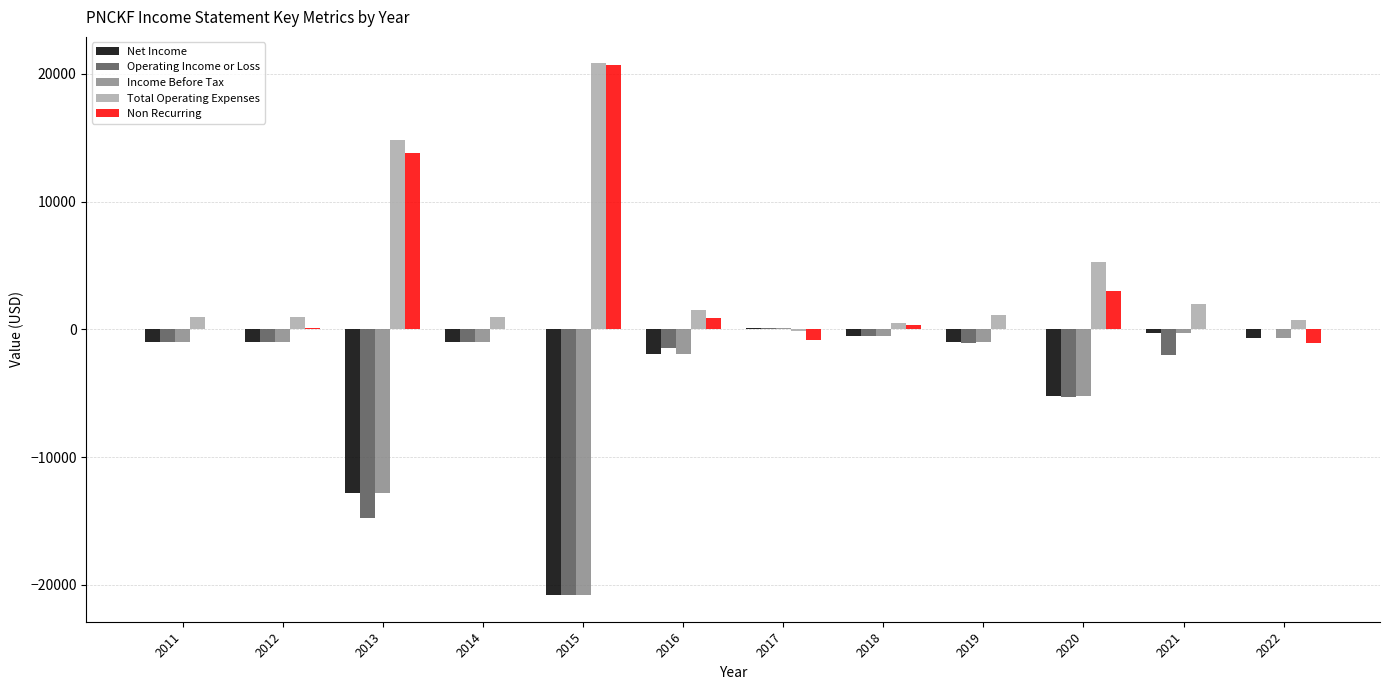

Read the Net Income value at 2013.

-12800